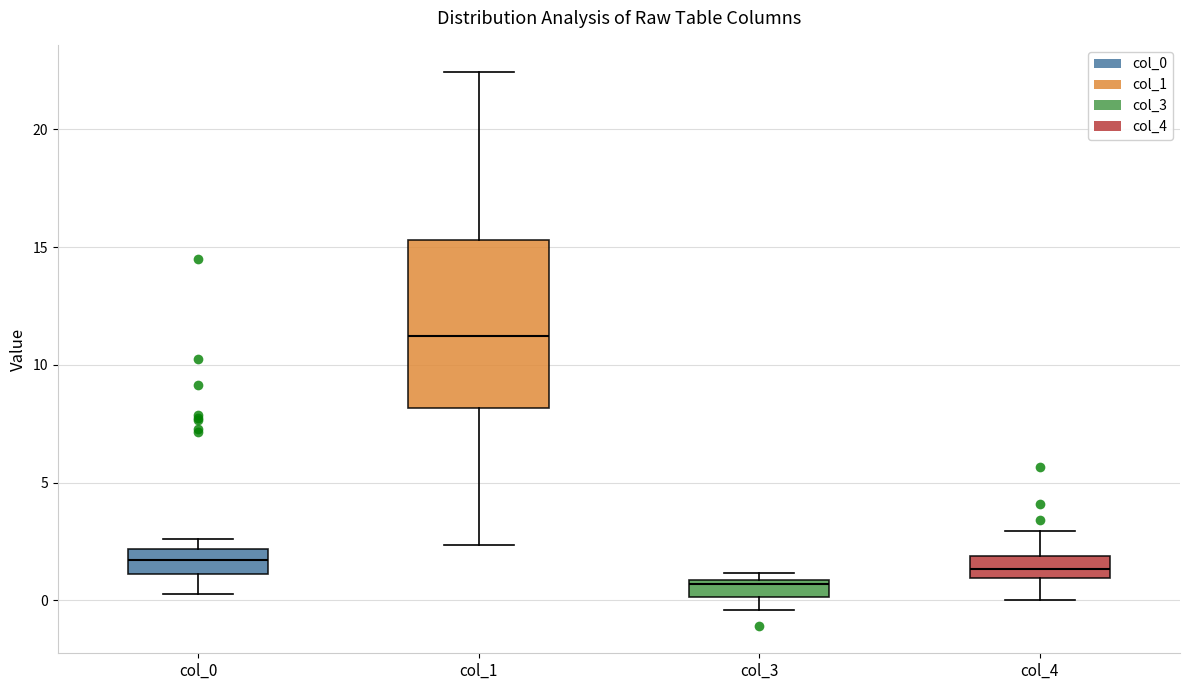

Which box is the tallest, from its lower edge to its upper edge?

col_1